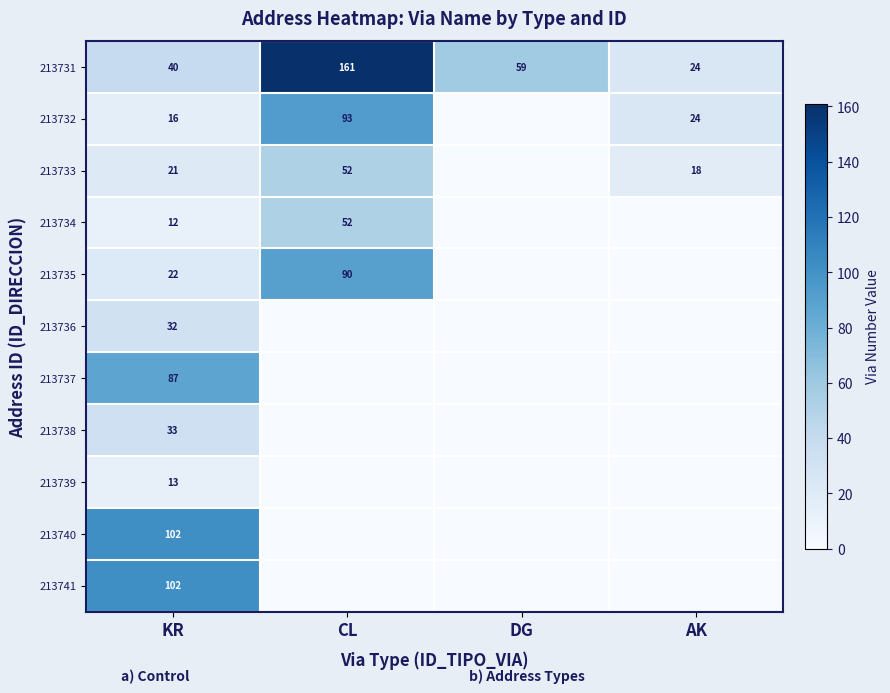

The value of 213740 at KR is 102. True or false?

True